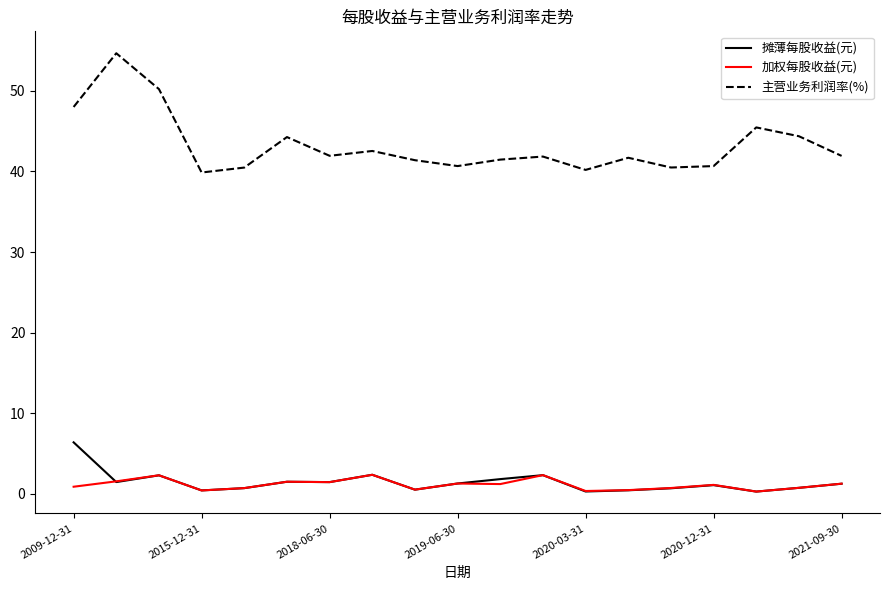

What is the greatest value displayed?

54.7